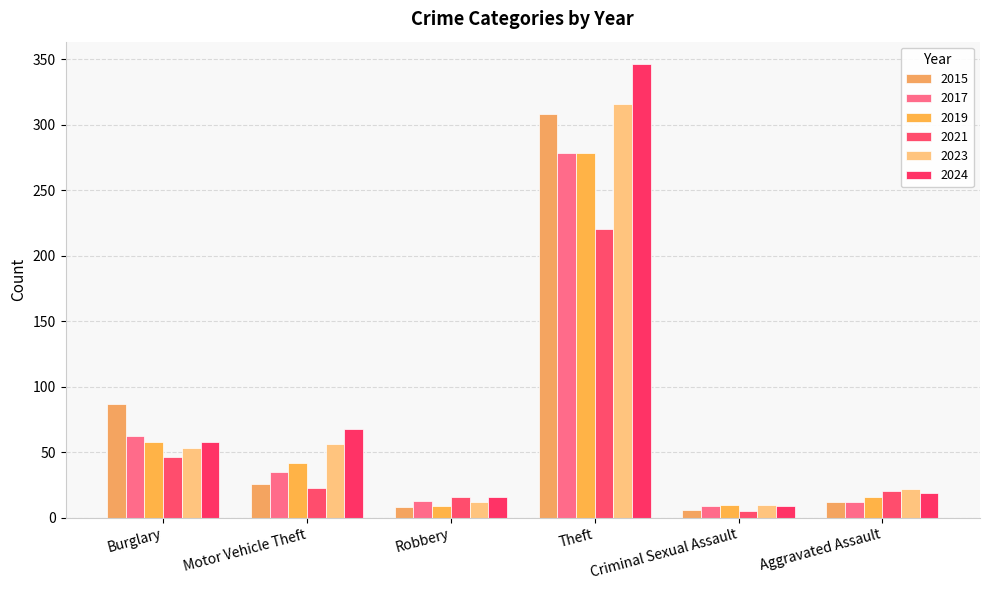

What is the spread (max minus min) of values at Motor Vehicle Theft?

45